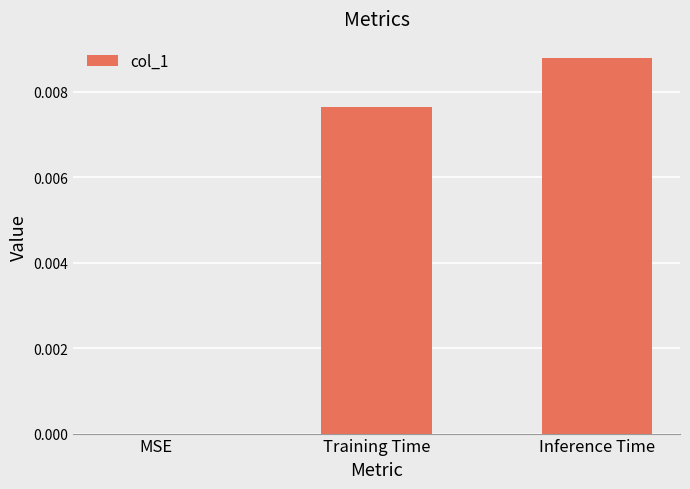

How many values exceed 0?

2